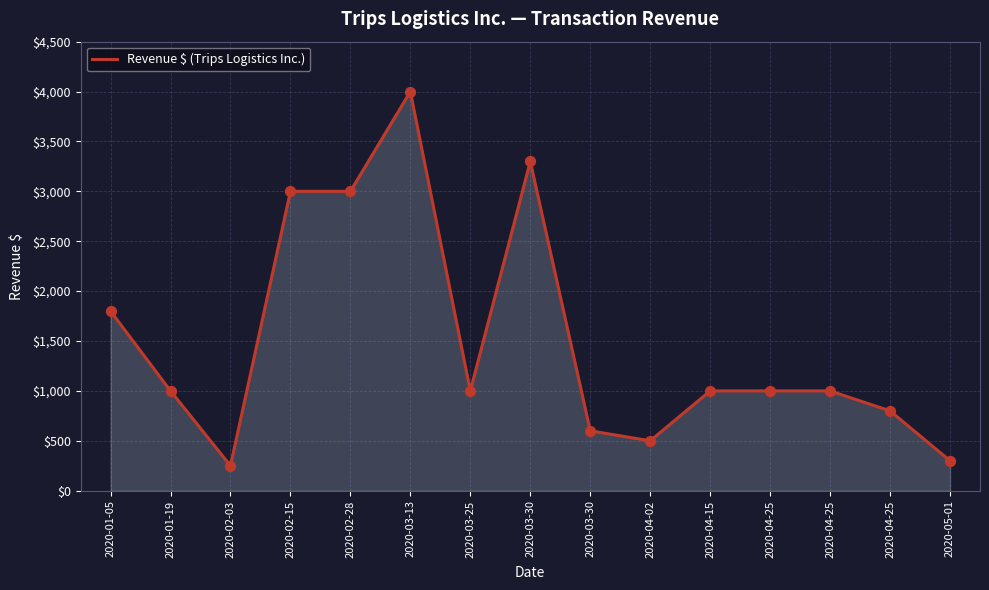

What is the change in value from 2020-03-13 to 2020-04-25?

-3000